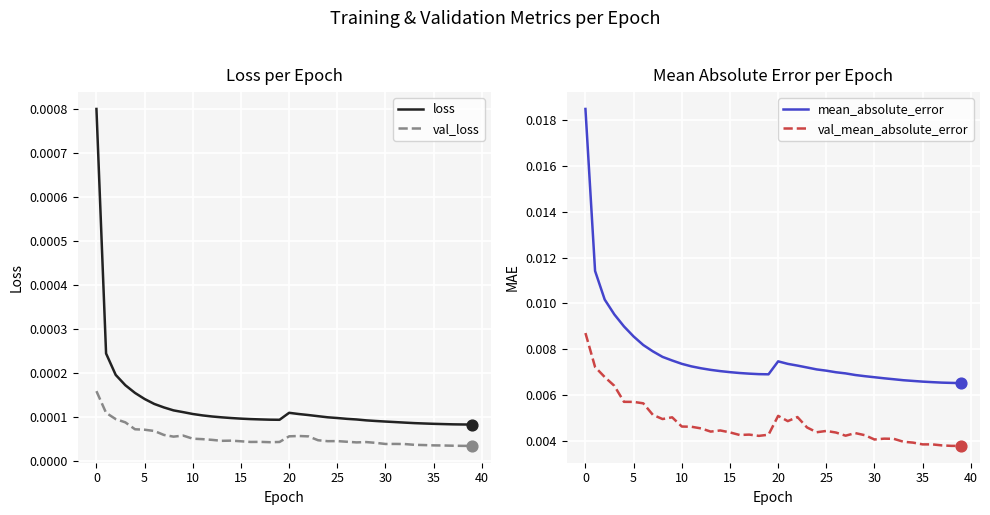

Which series contains the lowest Y value?

val_loss